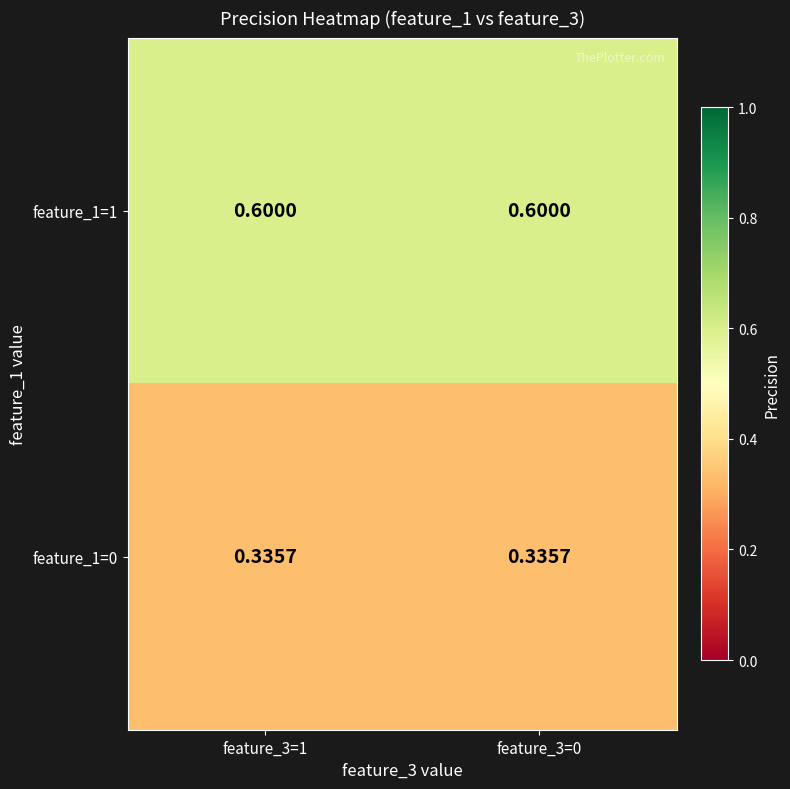

Is the value of feature_1=1 at feature_3=0 greater than the value of feature_1=0 at feature_3=1?

Yes